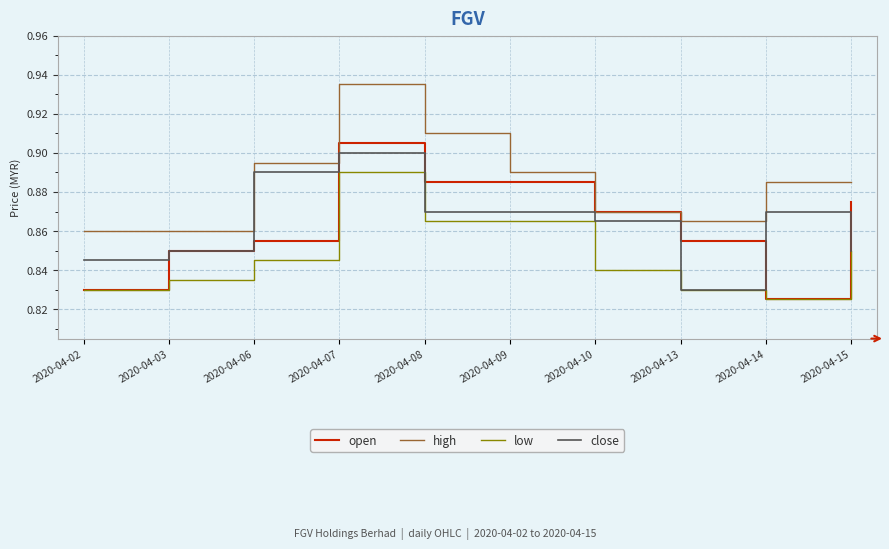

Which label corresponds to the smallest value in the chart?

2020-04-14